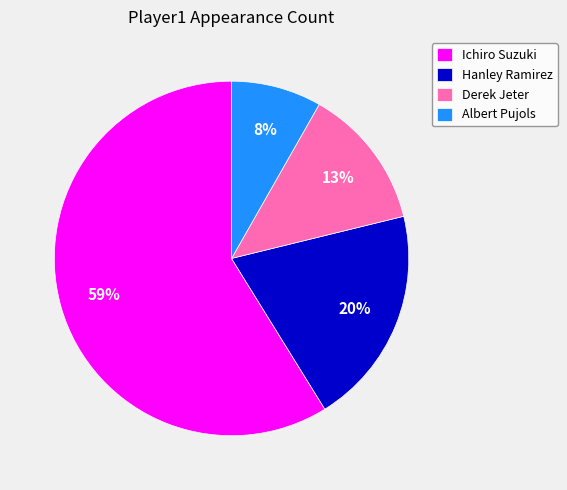

What is the ratio of the value at Albert Pujols to the value at Hanley Ramirez?

0.4